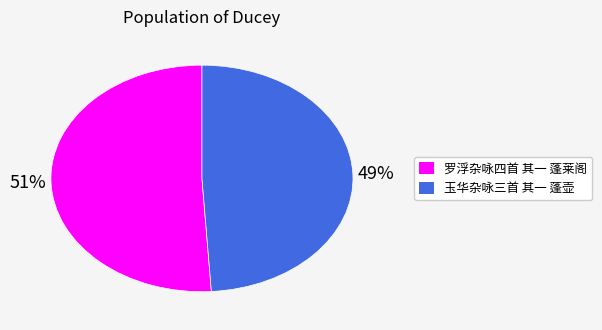

Does any single category account for the majority?

Yes